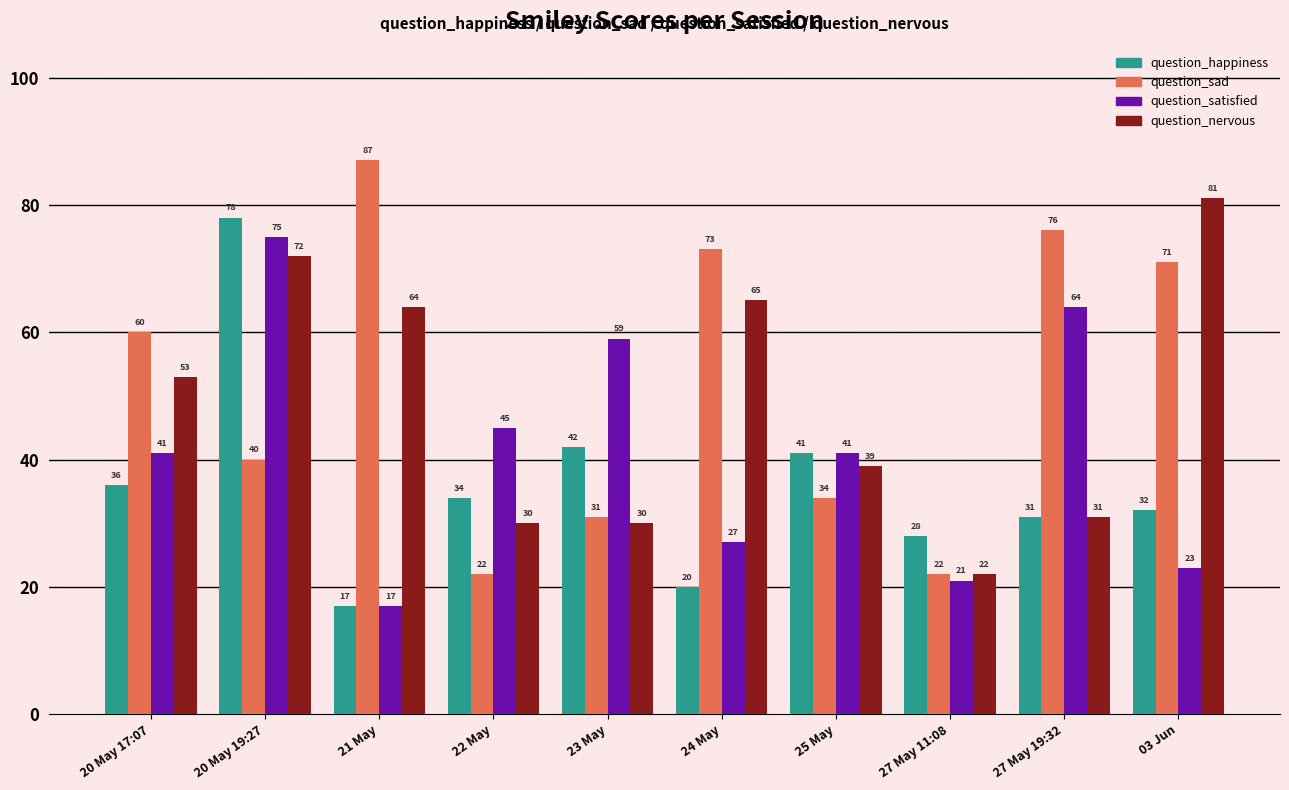

Is it true that question_happiness equals 20 at 24 May?

True